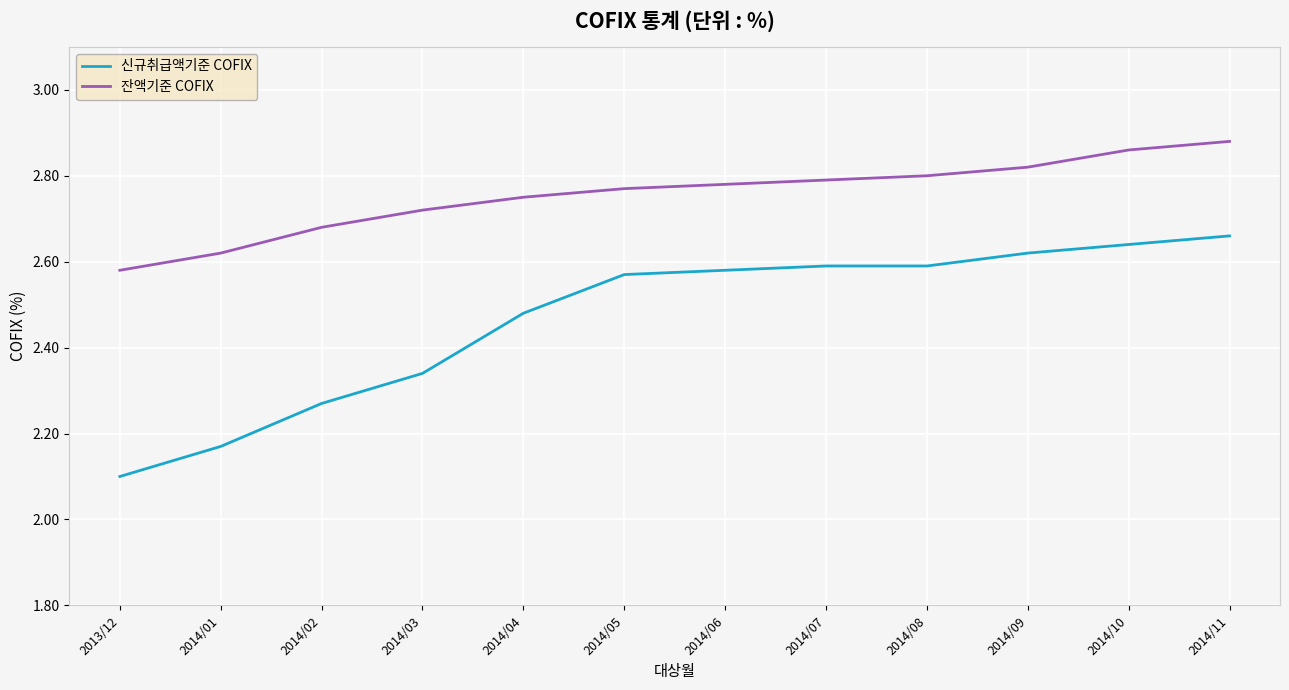

What position from the left is 2014/04?

5